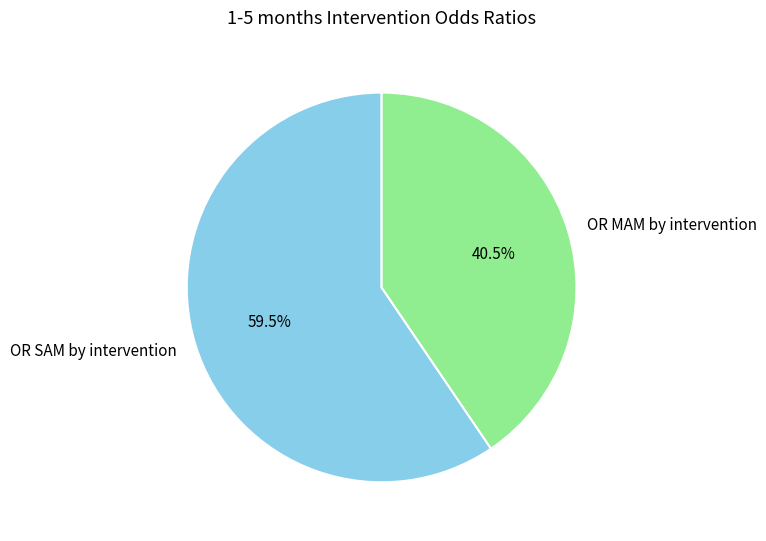

Which has a higher value, OR SAM by intervention or OR MAM by intervention?

OR SAM by intervention